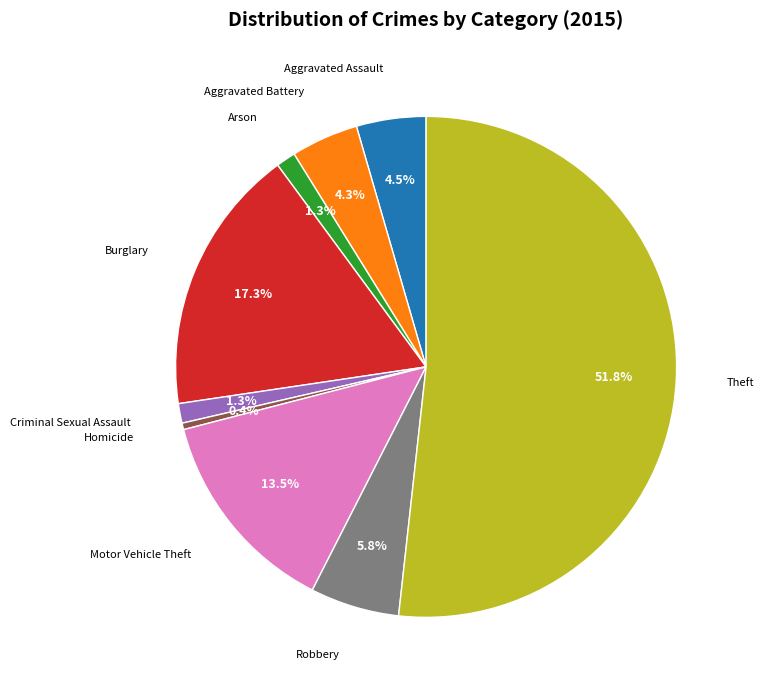

Is there any slice that represents more than half of the pie?

Yes